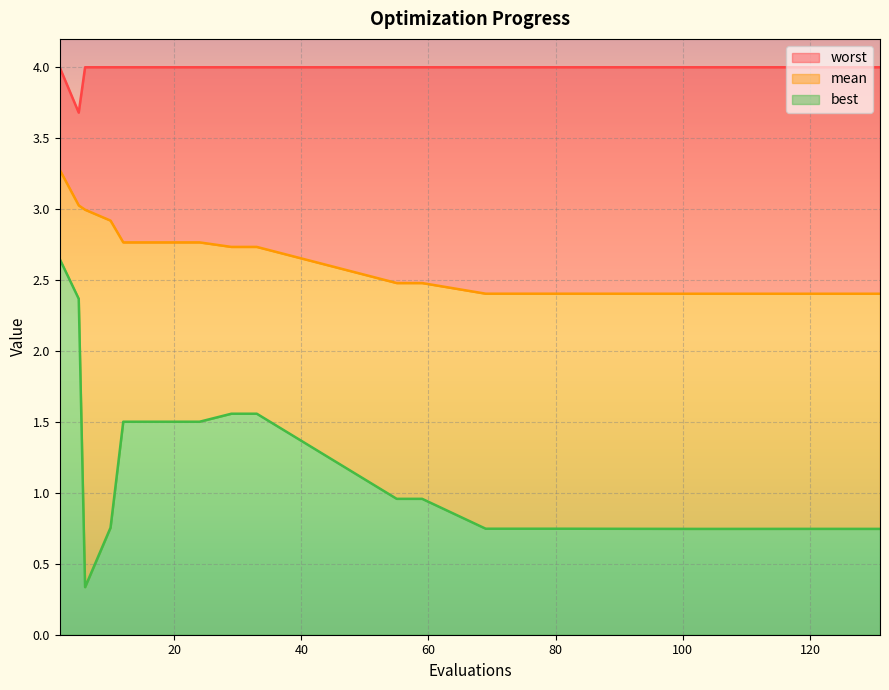

Which series has the widest spread of values?

best